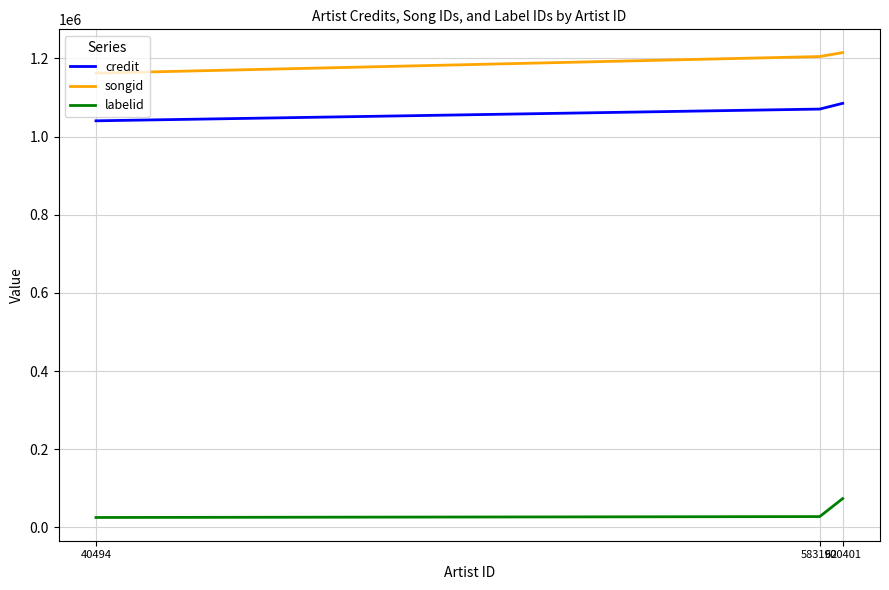

Where is songid nearest to the value 1188795?

583192